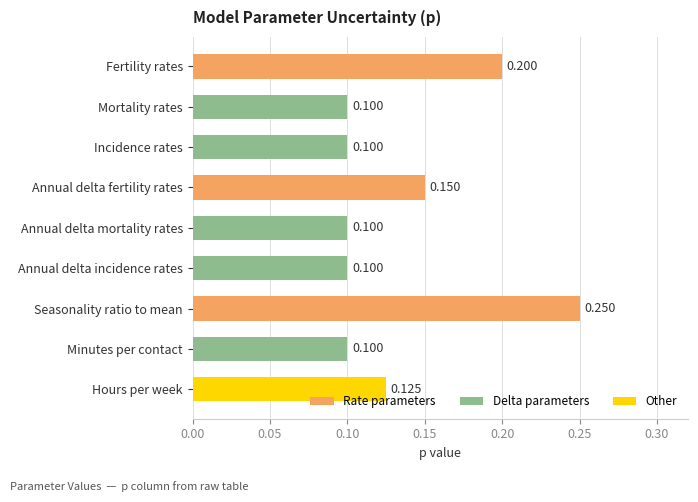

What is the minimum value shown in the chart?

0.1